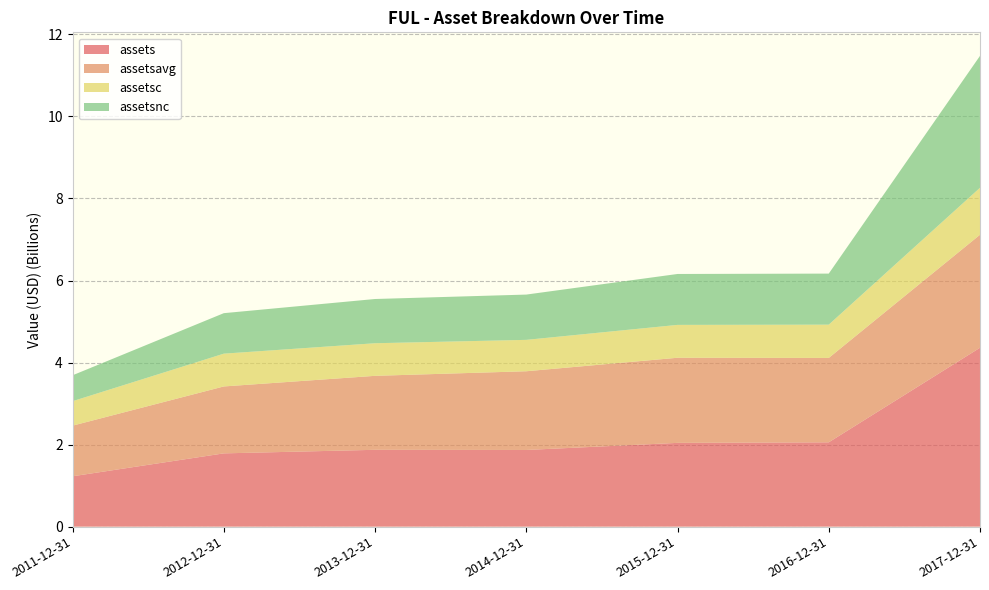

Reading left to right, extract all data points from this chart.

assets: 1227709000	1786320000	1873028000	1869006000	2042252000	2055868000	4360646000
assetsavg: 1234209250	1631326750	1803193500	1919111500	2074780250	2056593000	2754633250
assetsc: 596590000	799344000	794694000	765136000	801051000	811253000	1144992000
assetsnc: 631119000	986976000	1078334000	1103870000	1241201000	1244615000	3215654000